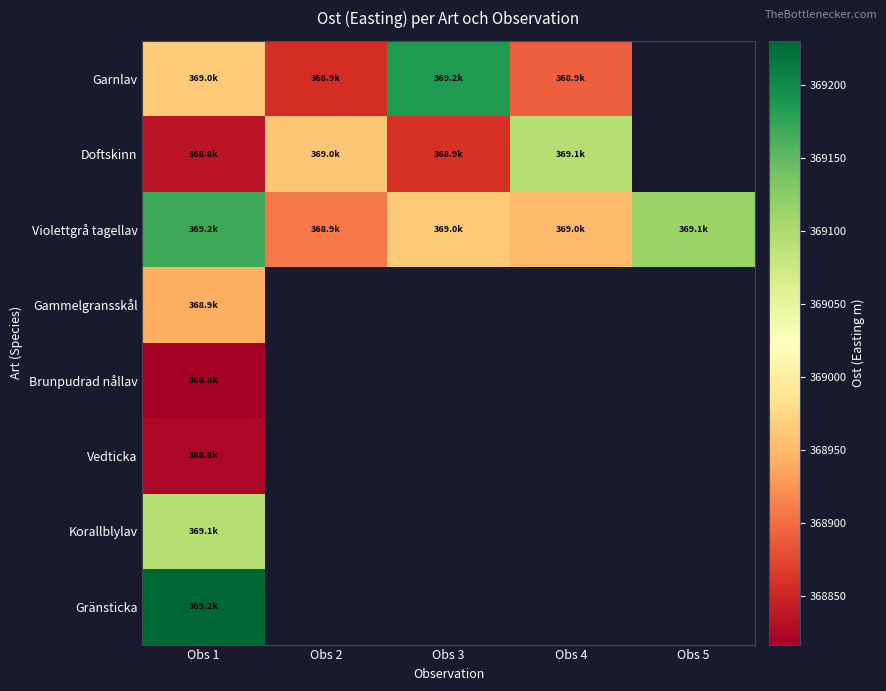

What is the difference between the highest and lowest values at Obs 2?

105.0